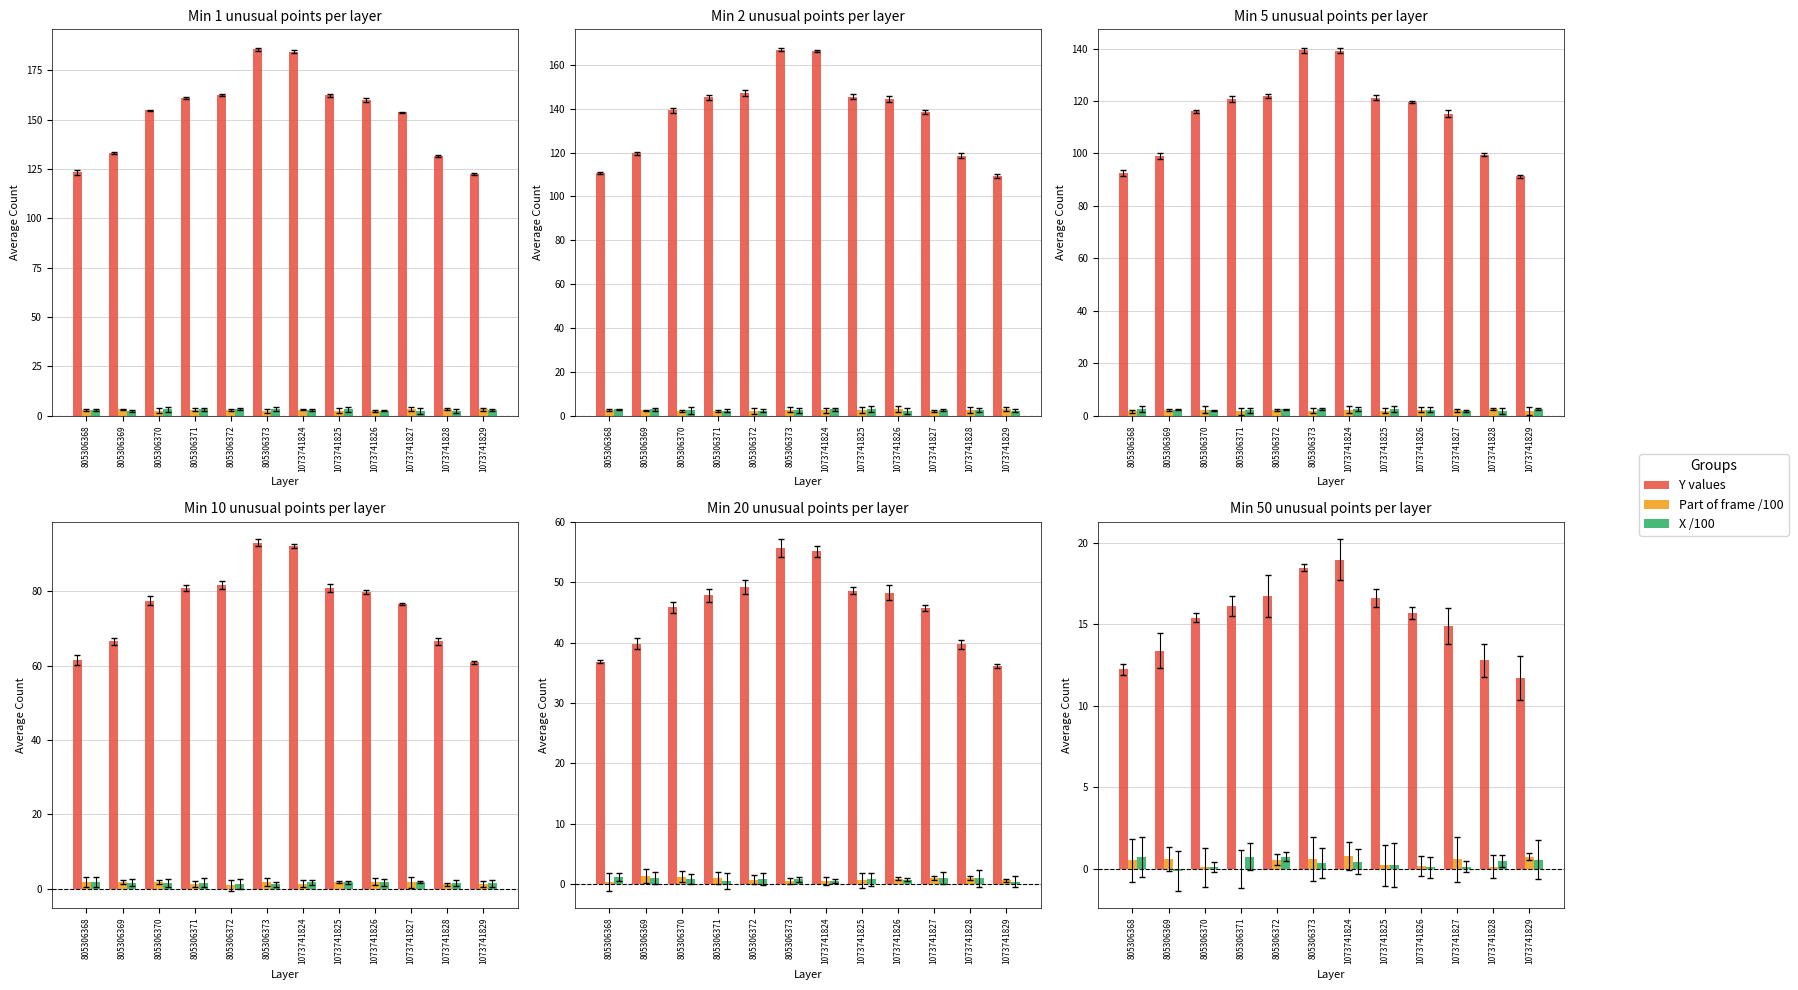

What are all the series names shown in the legend?

Y values, Part of frame /100, X /100